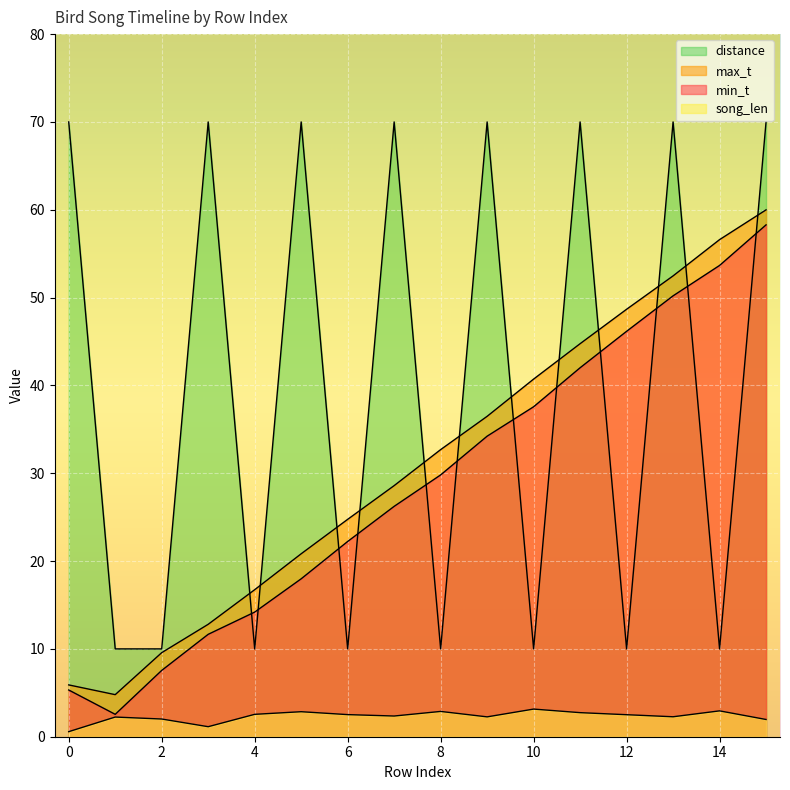

List the labels in order of distance value, smallest first.

1, 2, 4, 6, 8, 10, 12, 14, 0, 3, 5, 7, 9, 11, 13, 15